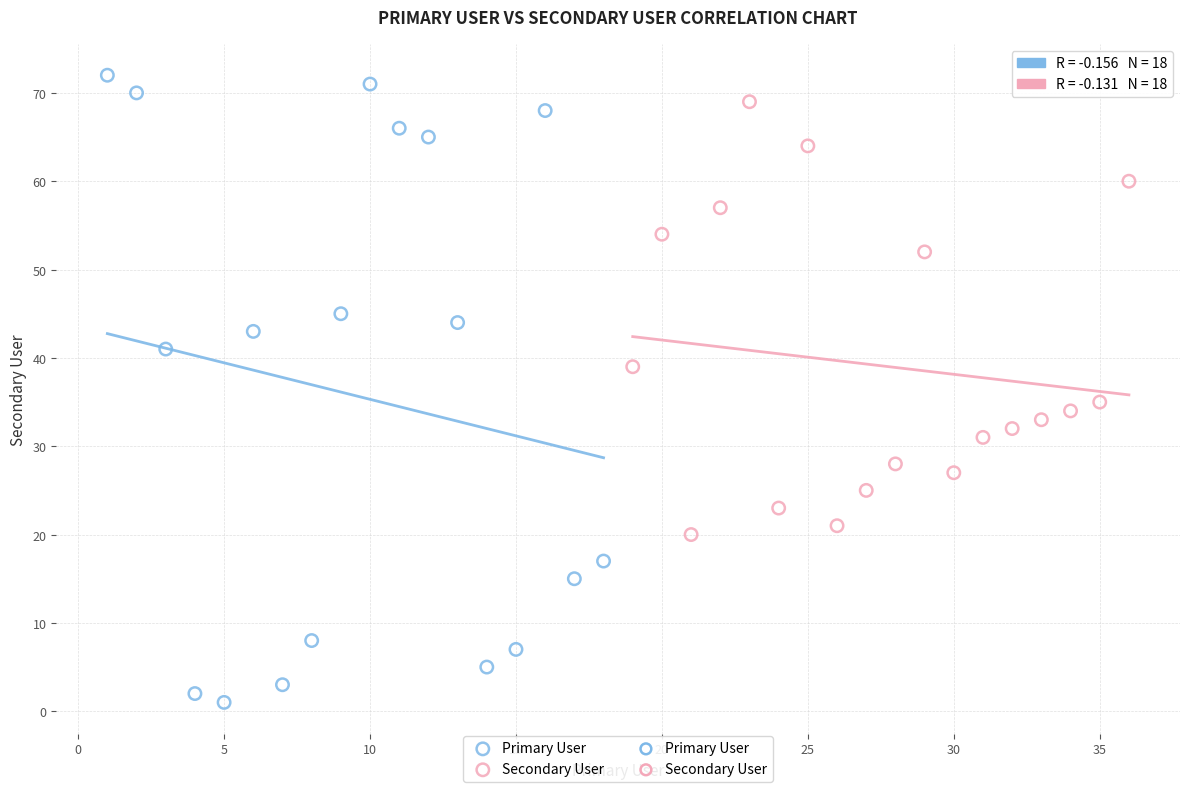

Which series has the largest Y range (max minus min)?

Primary User